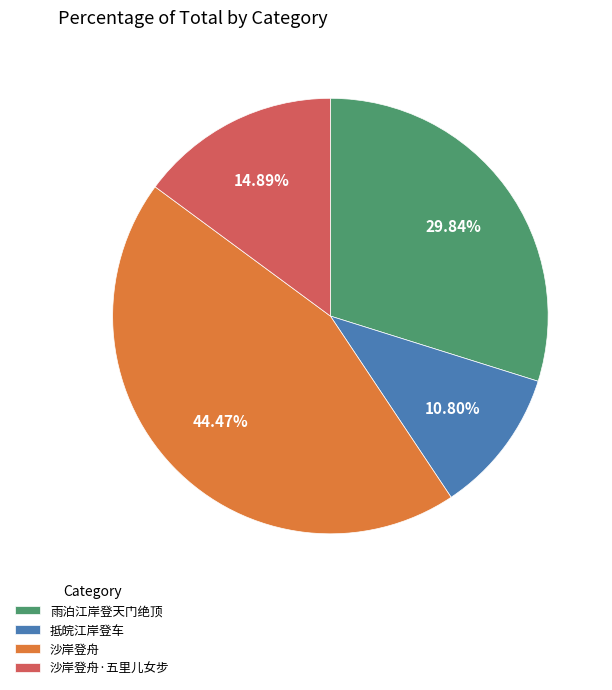

To the nearest percent, what portion does 雨泊江岸登天门绝顶 represent?

30%